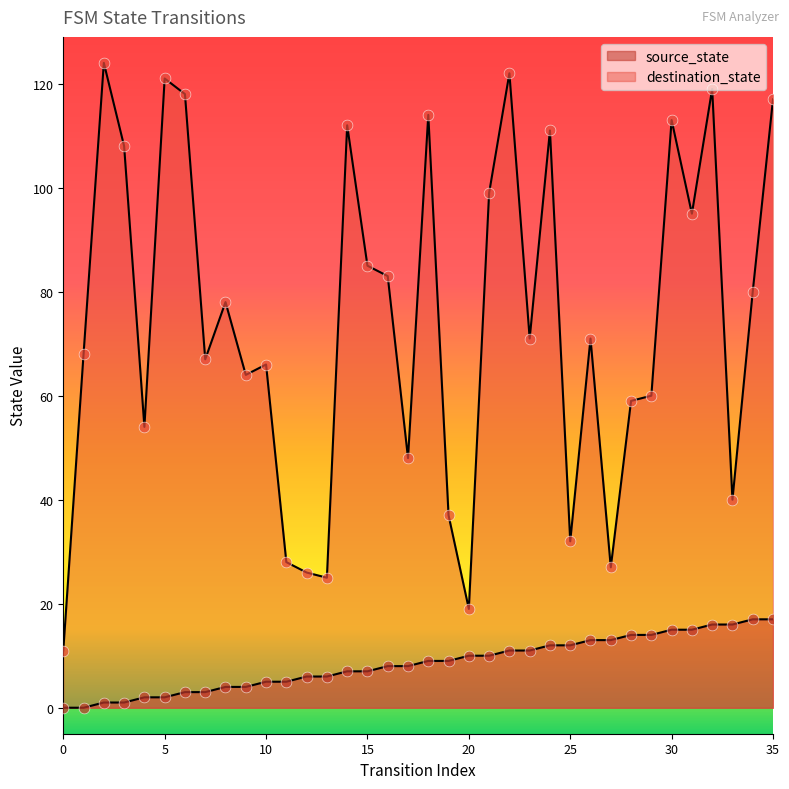

Which series reaches the maximum Y coordinate?

destination_state